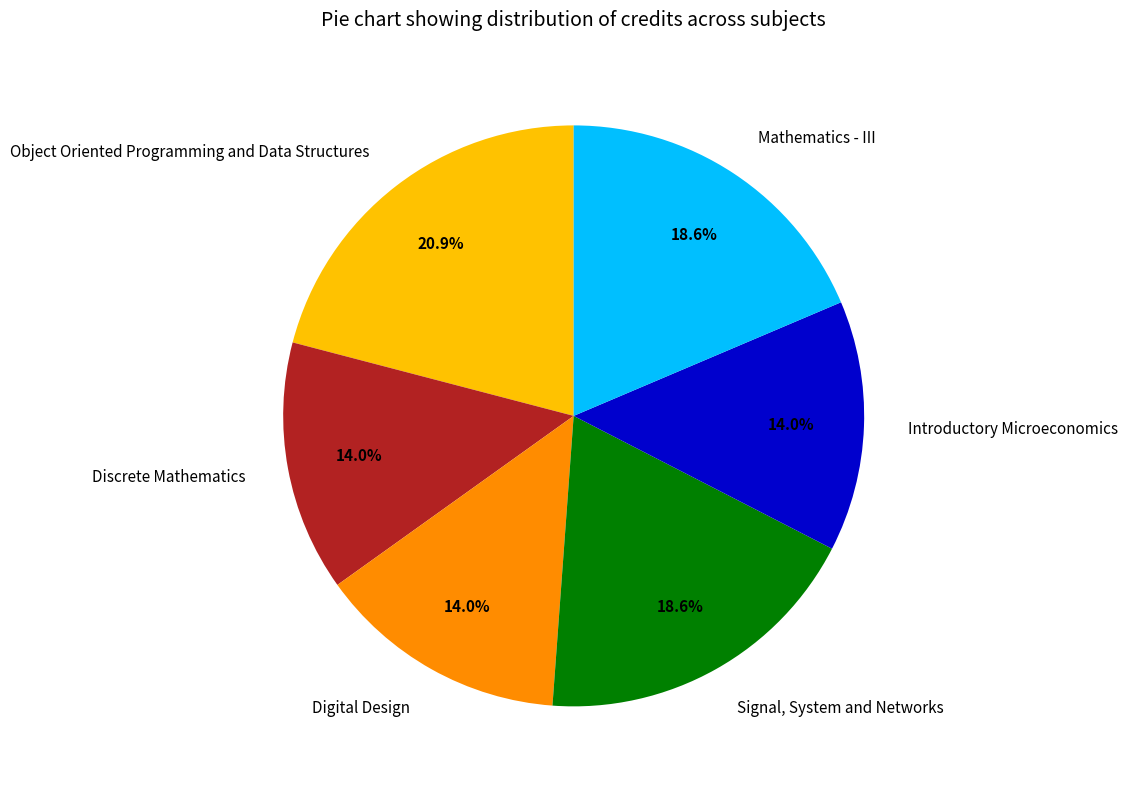

The Mathematics - III slice represents 19% of the pie. True or false?

True